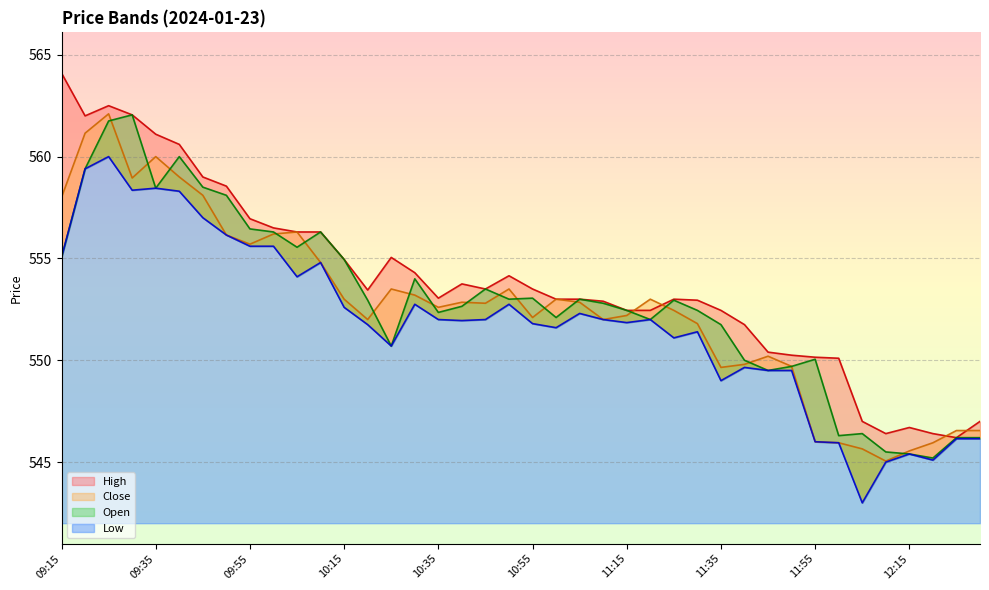

True or false: High has more than 2 points higher than both neighbors.

True